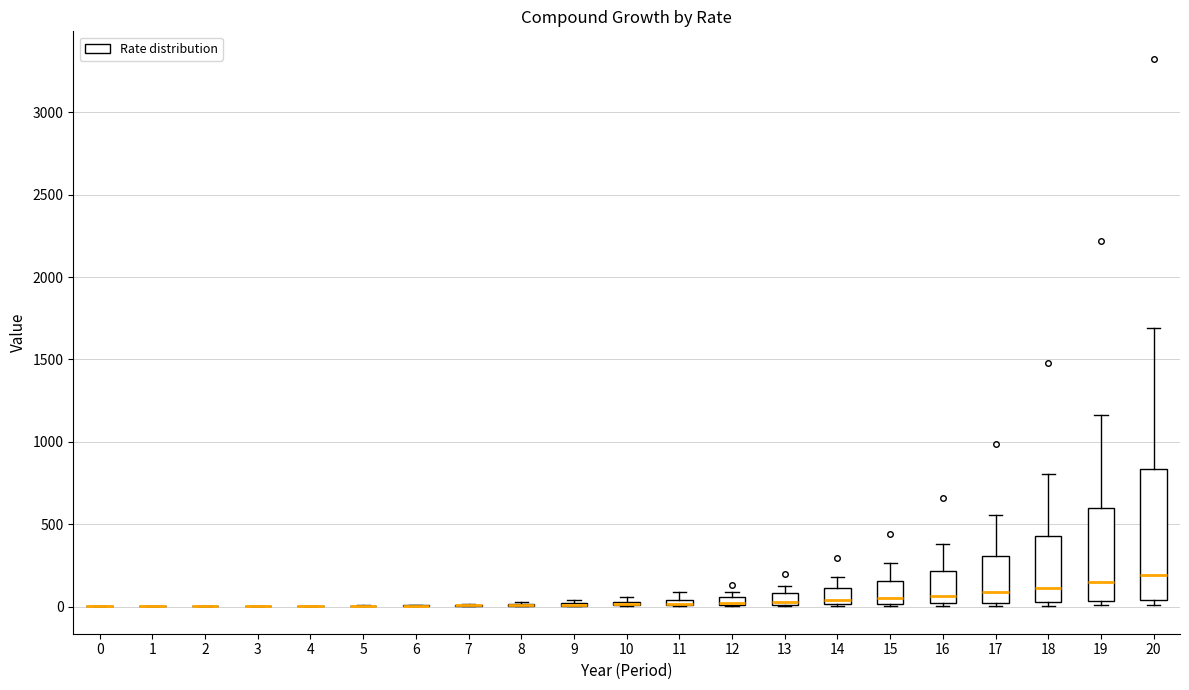

Where does the upper whisker of the box at x = 17 end on the y-axis? The values are not printed on the chart, so give them approximately, as read against the axis.

550